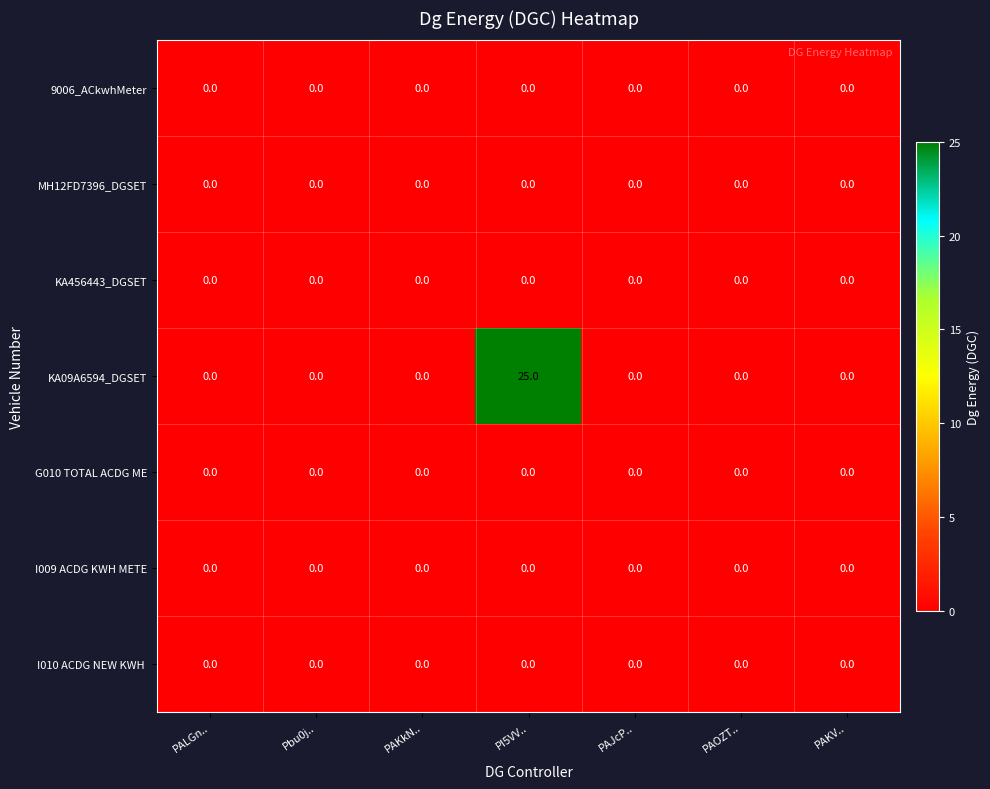

Is it true that 9006_ACkwhMeter equals 0 at PAKkN..?

True